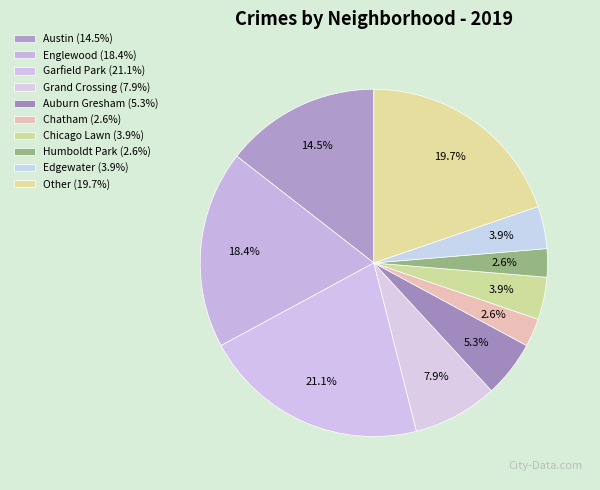

Which has a higher value, Auburn Gresham or Chatham?

Auburn Gresham